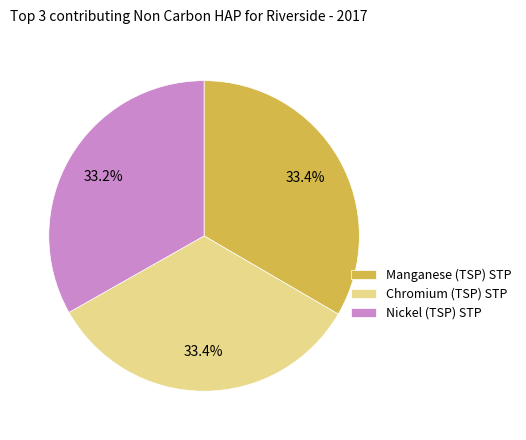

Approximately how many times larger is the value at Nickel (TSP) STP compared to Manganese (TSP) STP?

1.0